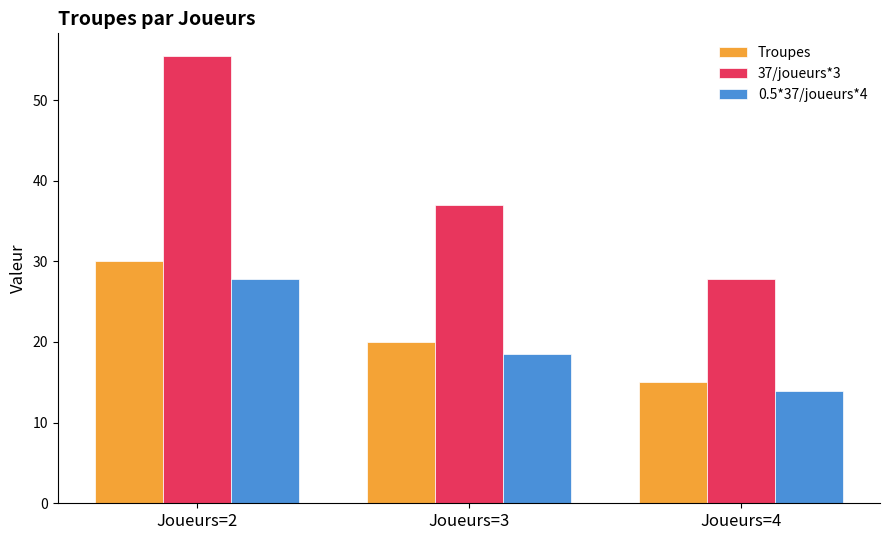

How many bars are there in each group?

3